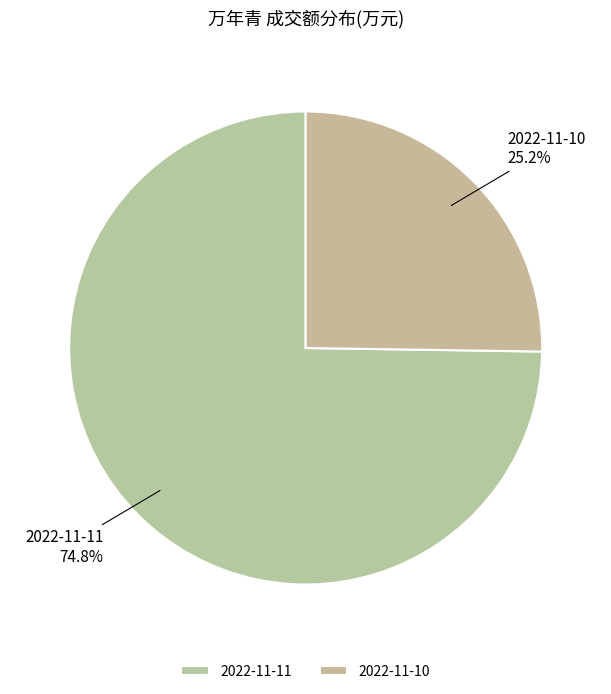

What portion of the pie excludes 2022-11-10?

74.8%